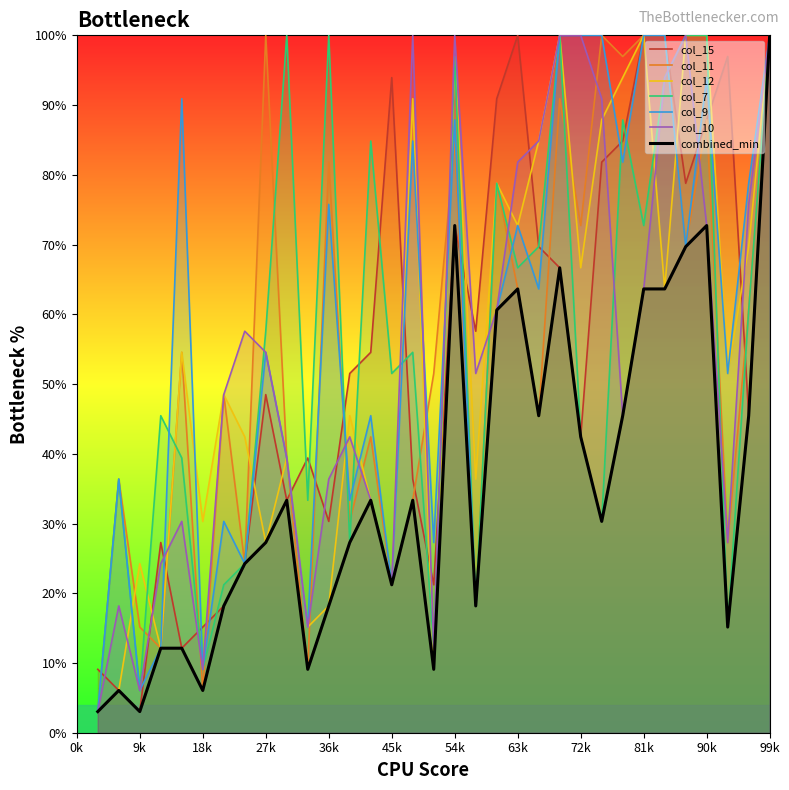

At which label is col_12 closest to 51?

31